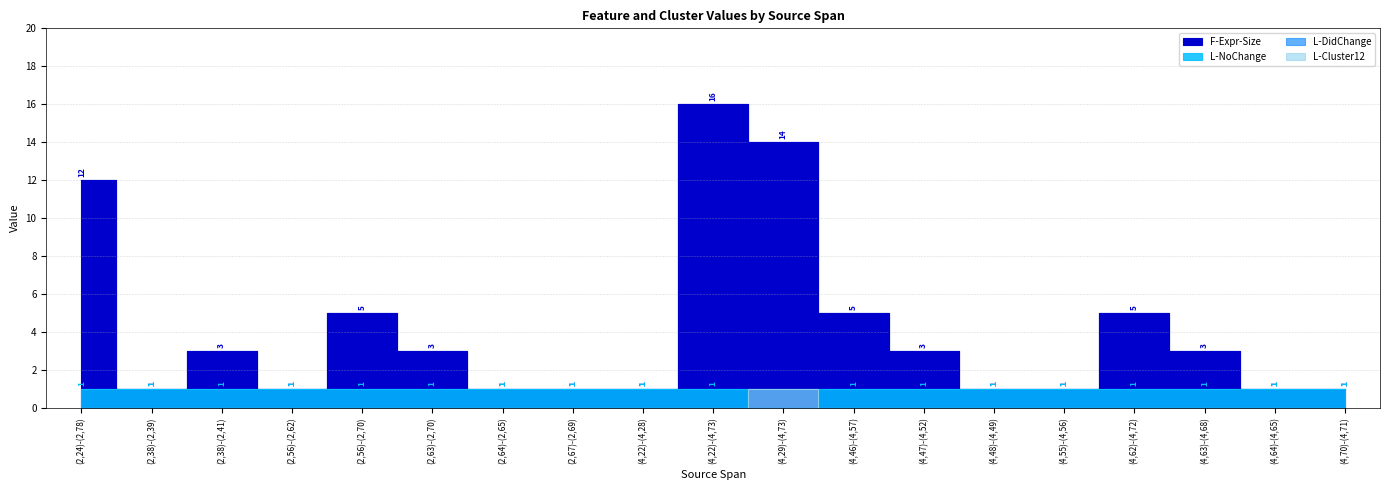

At (4,64)-(4,65), list the series in order from smallest to largest.

L-NoChange, L-Cluster12, F-Expr-Size, L-DidChange